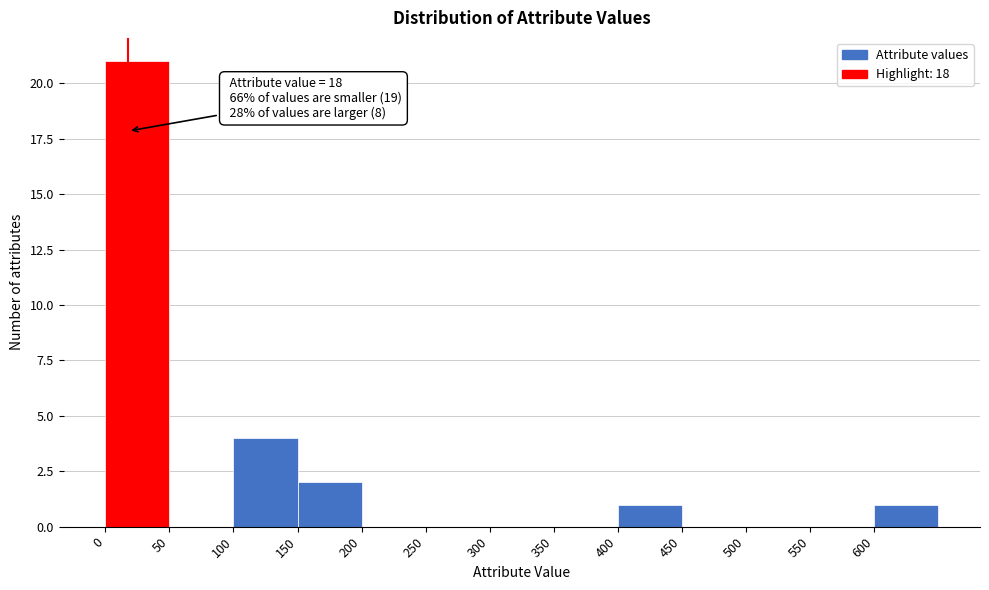

Over which range of the x-axis is the bar tallest?

0 to 50